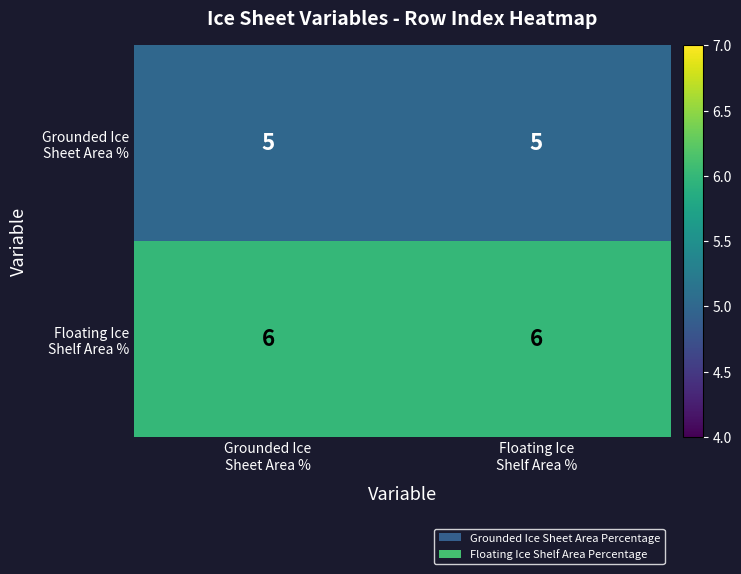

What is the smallest value displayed?

5